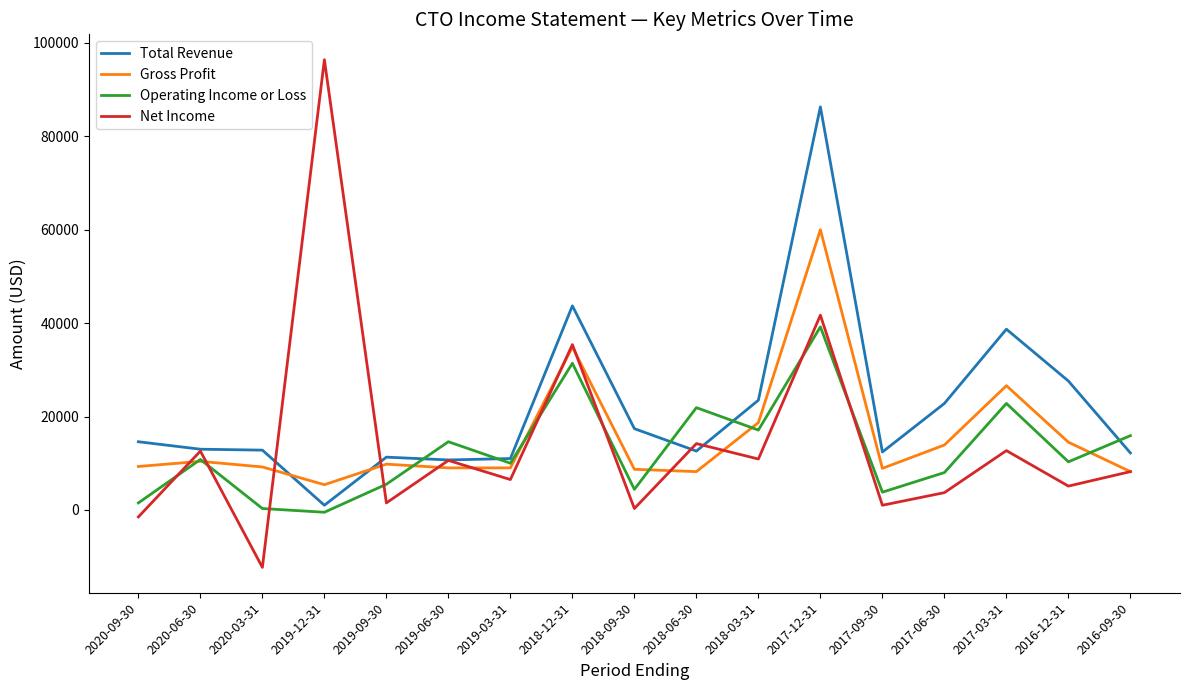

List the series in order of their peak value, highest first.

Net Income, Total Revenue, Gross Profit, Operating Income or Loss